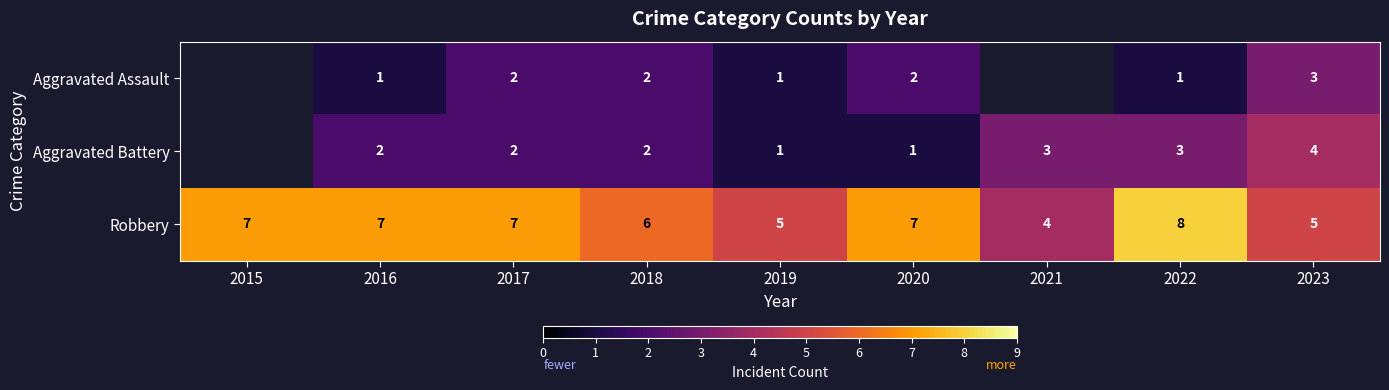

What is the difference between the highest and lowest values at 2018?

4